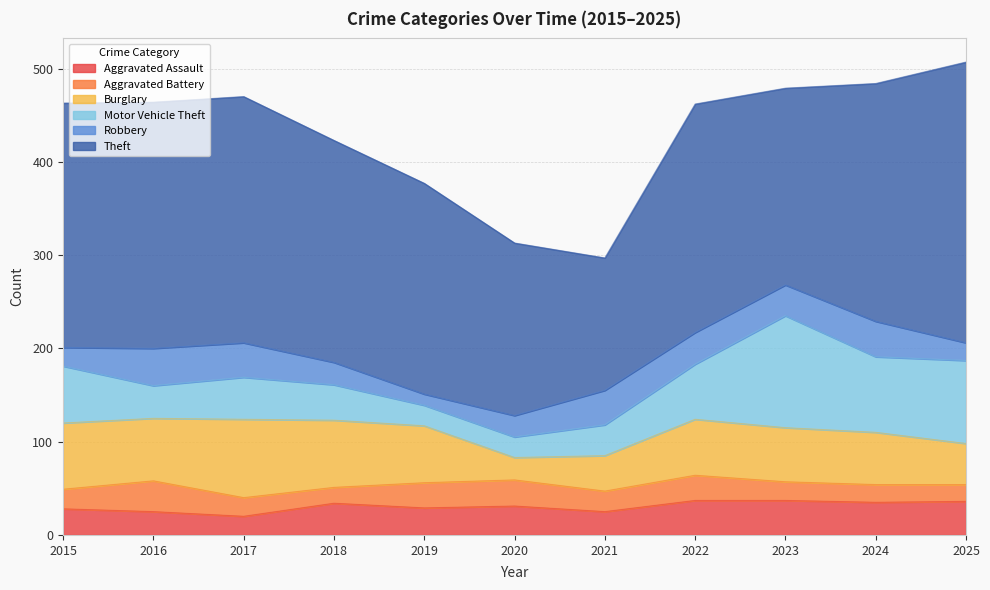

Reading left to right, what are all the values shown in this chart?

Aggravated Assault: 2015=28	2016=25	2017=20	2018=34	2019=29	2020=31	2021=25	2022=37	2023=37	2024=35	2025=36
Aggravated Battery: 2015=21	2016=33	2017=20	2018=17	2019=27	2020=28	2021=22	2022=27	2023=20	2024=19	2025=18
Burglary: 2015=71	2016=67	2017=84	2018=72	2019=61	2020=24	2021=38	2022=60	2023=58	2024=56	2025=44
Motor Vehicle Theft: 2015=61	2016=35	2017=45	2018=38	2019=22	2020=22	2021=33	2022=59	2023=120	2024=81	2025=89
Robbery: 2015=20	2016=40	2017=37	2018=24	2019=12	2020=23	2021=37	2022=34	2023=33	2024=38	2025=19
Theft: 2015=262	2016=264	2017=264	2018=238	2019=226	2020=185	2021=142	2022=245	2023=211	2024=255	2025=301